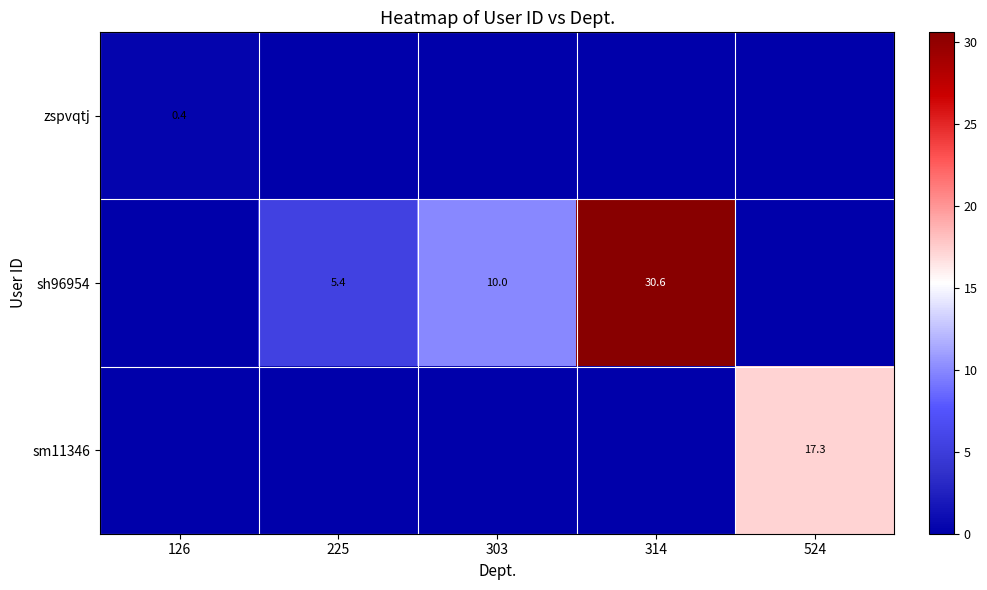

Is it true that sm11346 equals 25.3 at 524?

False